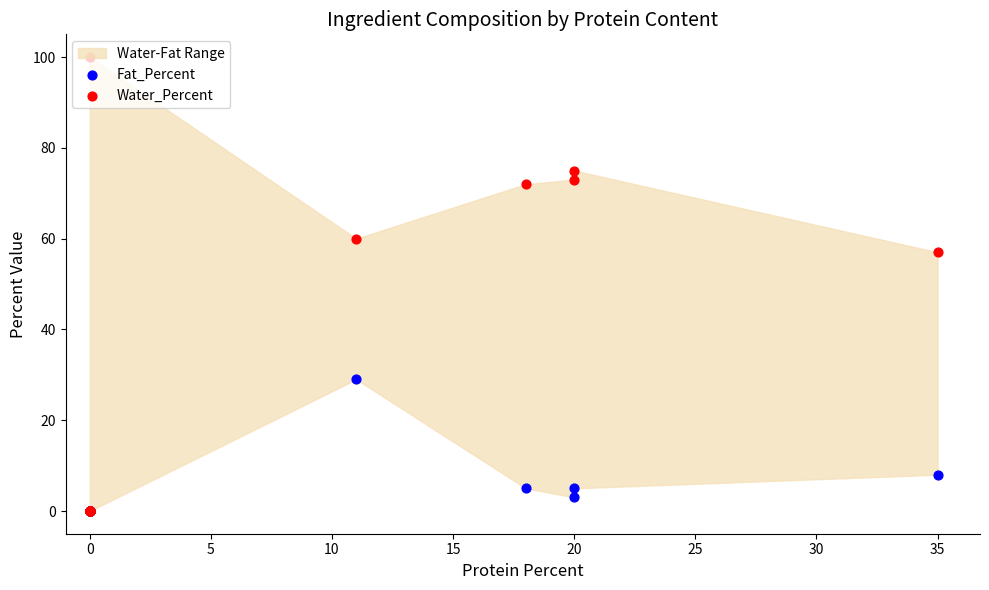

Which series has the largest total across all categories?

Water_Percent